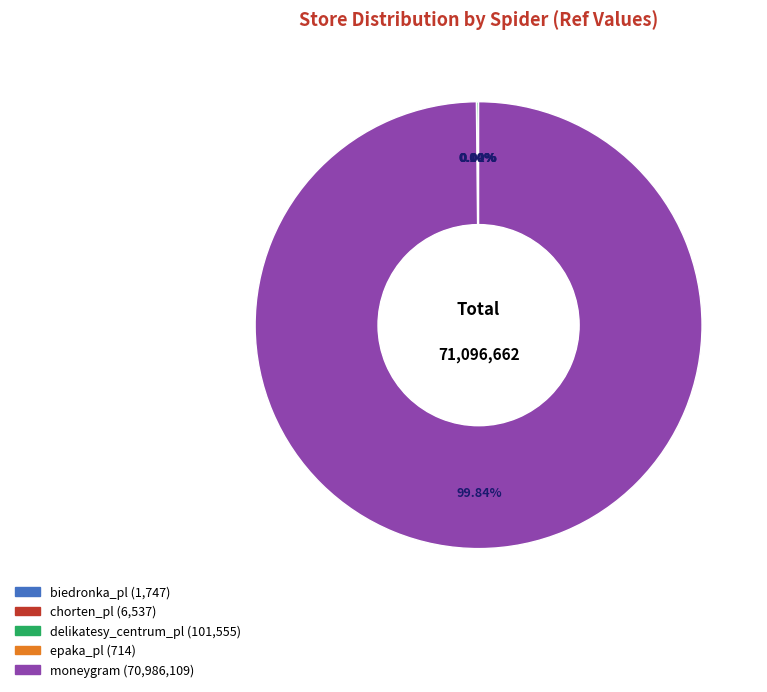

Is there any slice that represents more than half of the pie?

Yes